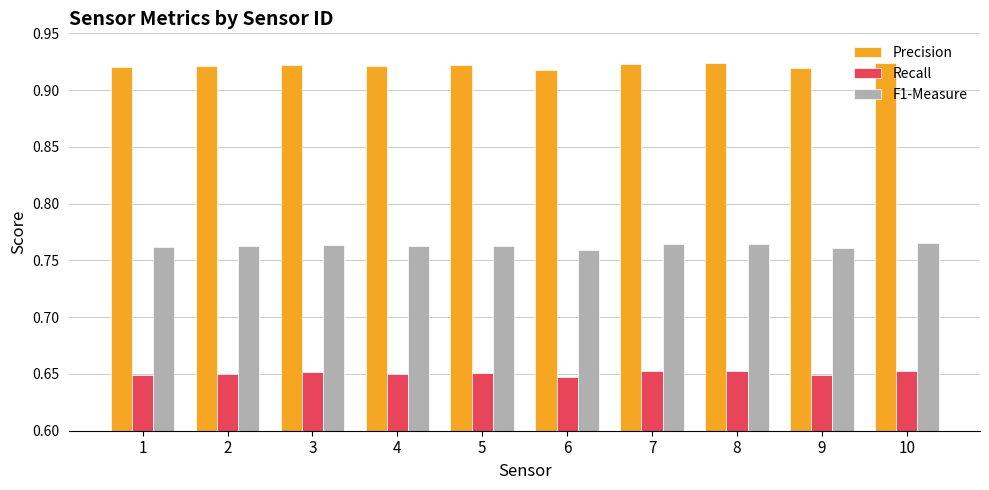

Is the value of F1-Measure at 3 greater than the value of Recall at 5?

Yes